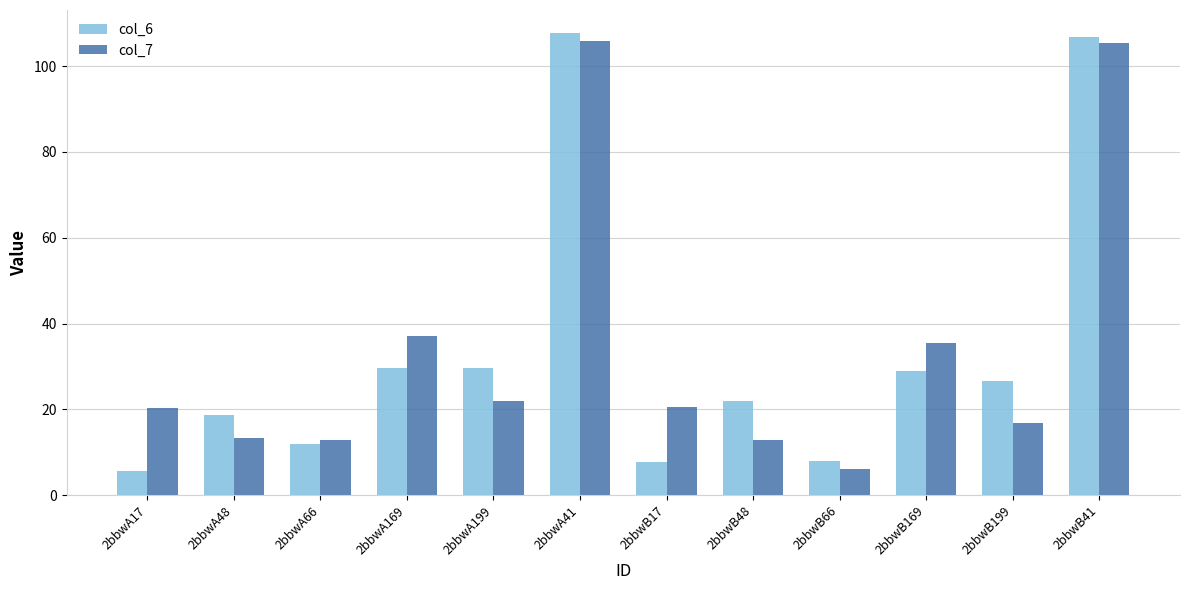

At how many categories does at least one series exceed 10?

11